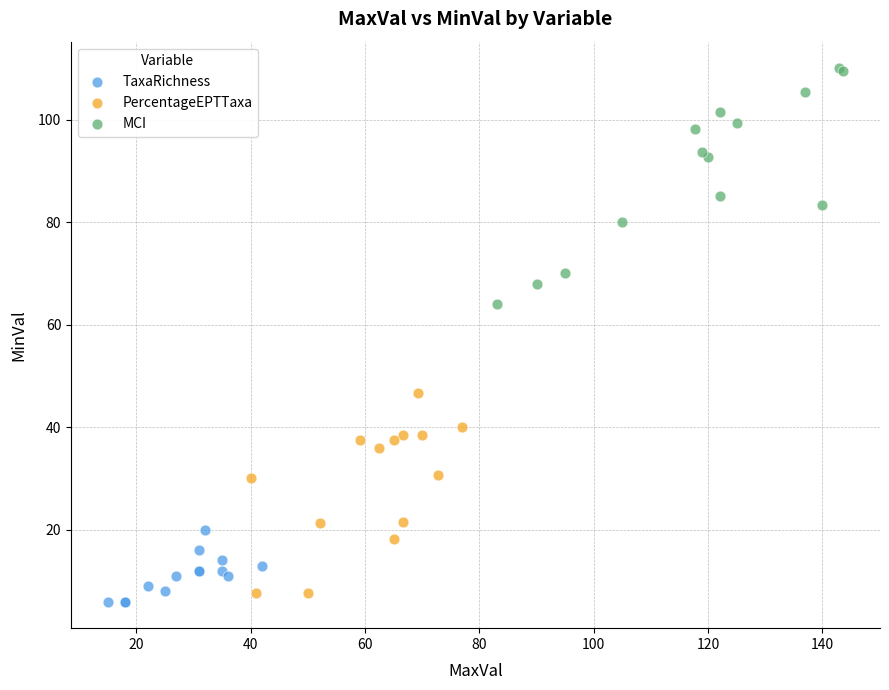

Which series has the largest Y range (max minus min)?

MCI